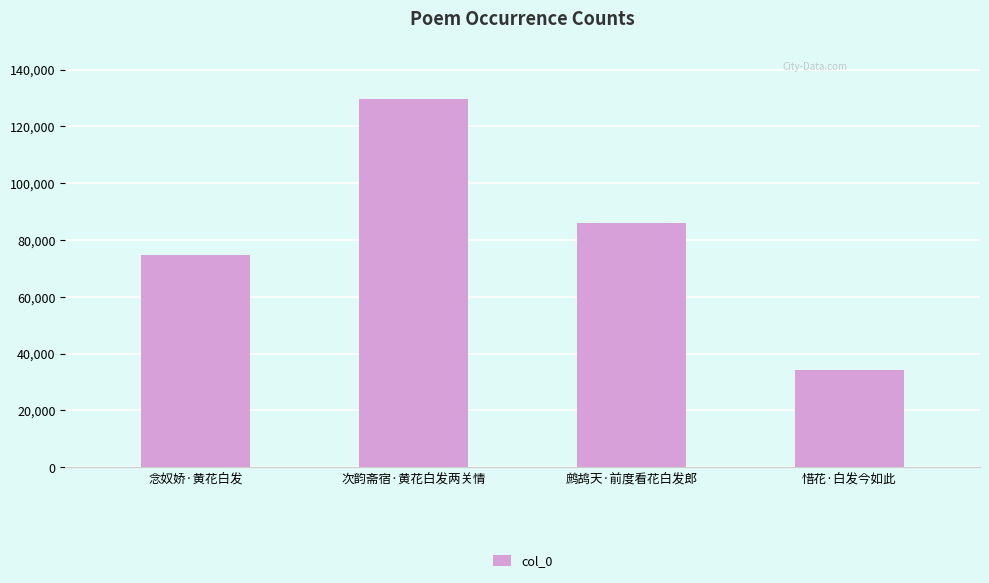

The value at 次韵斋宿·黄花白发两关情 is 129470. True or false?

True